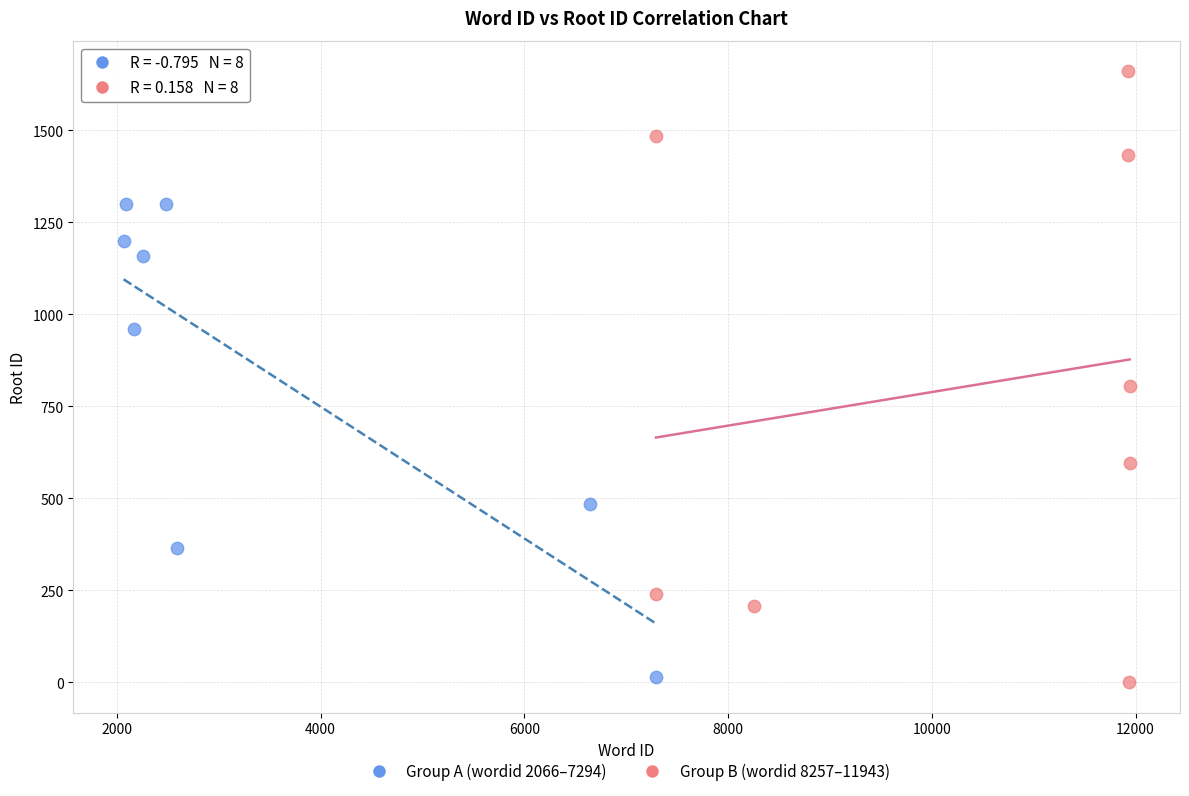

Which series reaches the minimum Y coordinate?

Group B (wordid 8257–11943)